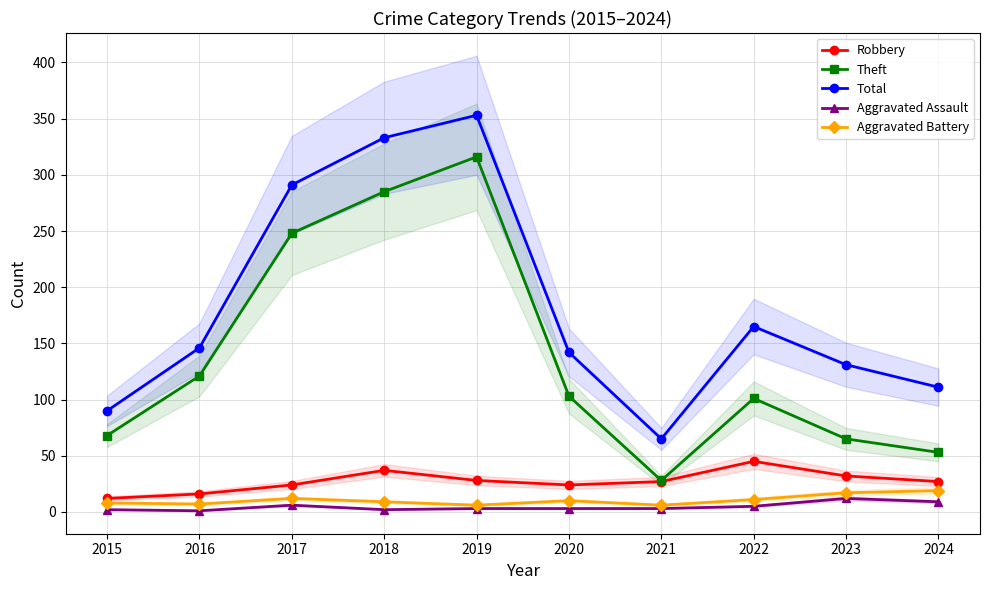

Reading left to right, list all the values displayed in this chart.

Robbery: 12	16	24	37	28	24	27	45	32	27
Theft: 68	121	248	285	316	103	28	101	65	53
Total: 90	146	291	333	353	142	65	165	131	111
Aggravated Assault: 2	1	6	2	3	3	3	5	12	9
Aggravated Battery: 8	7	12	9	6	10	6	11	17	19